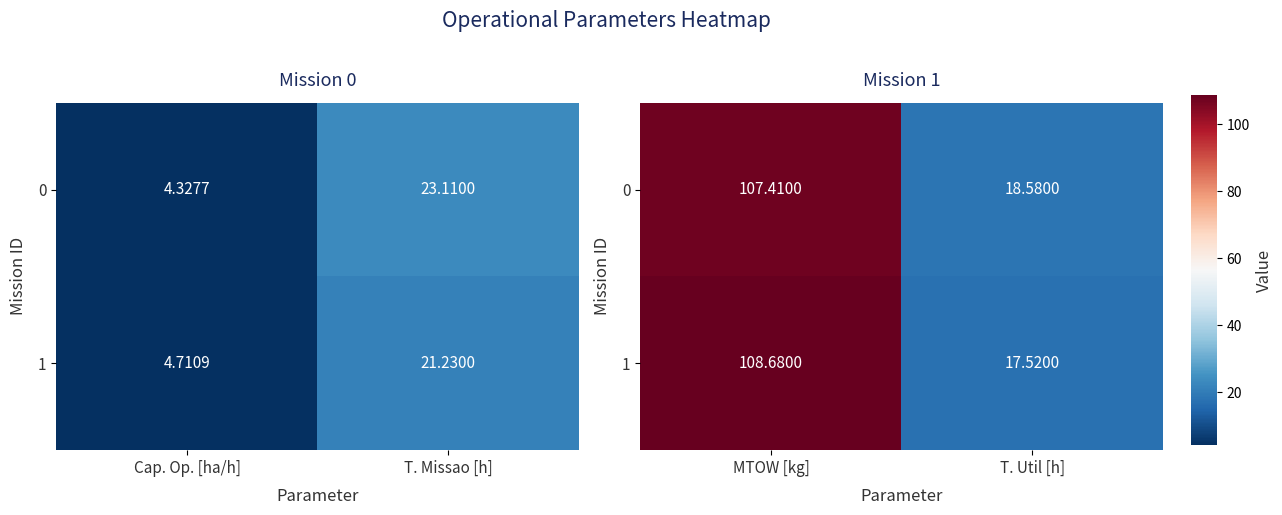

How many series are shown in this chart?

2